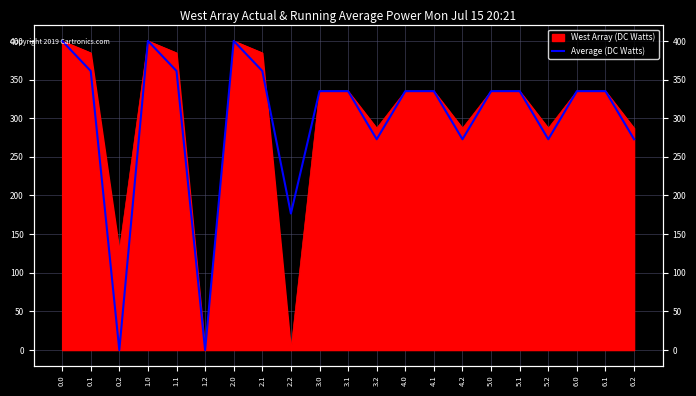

Which has a higher value, 1.0 or 1.1?

1.0